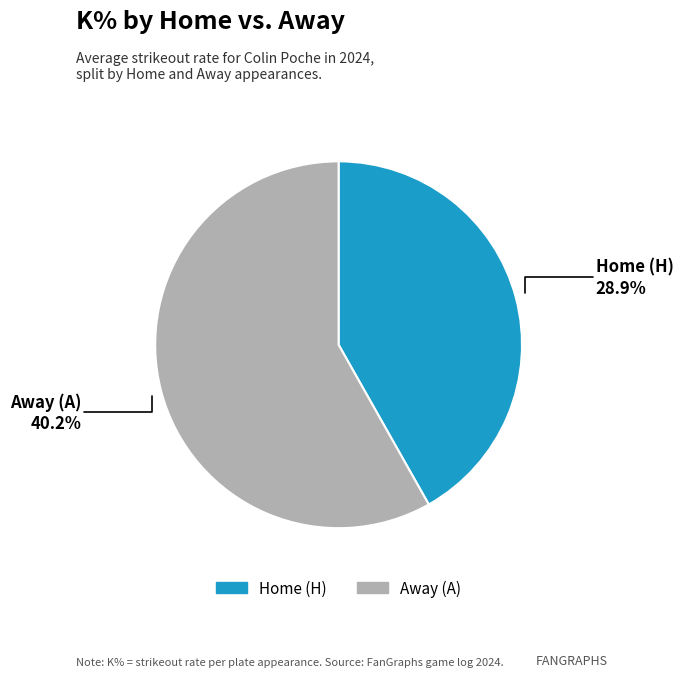

Does H represent more than half of the total?

No